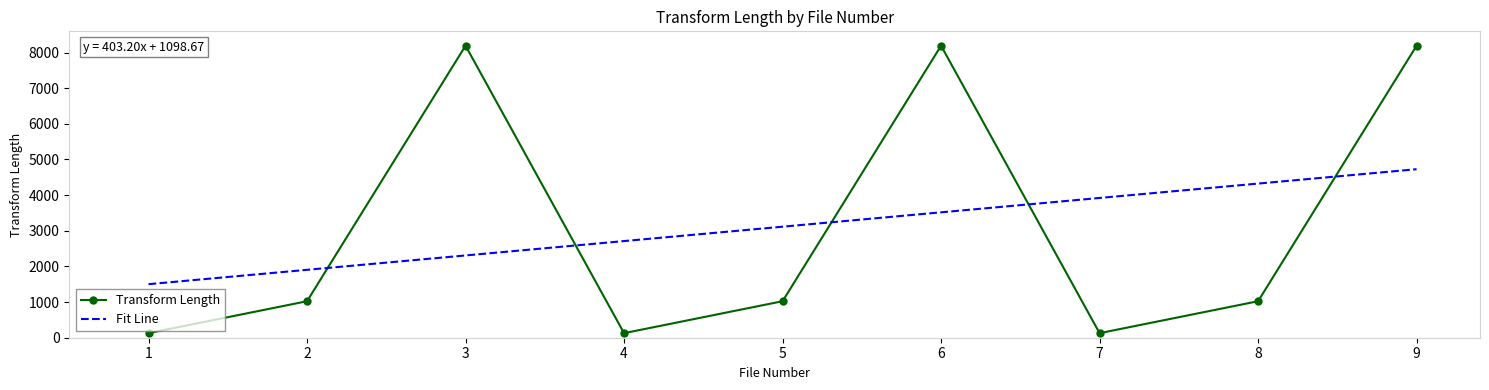

What is the approximate value of Transform Length at 3?

8192.0